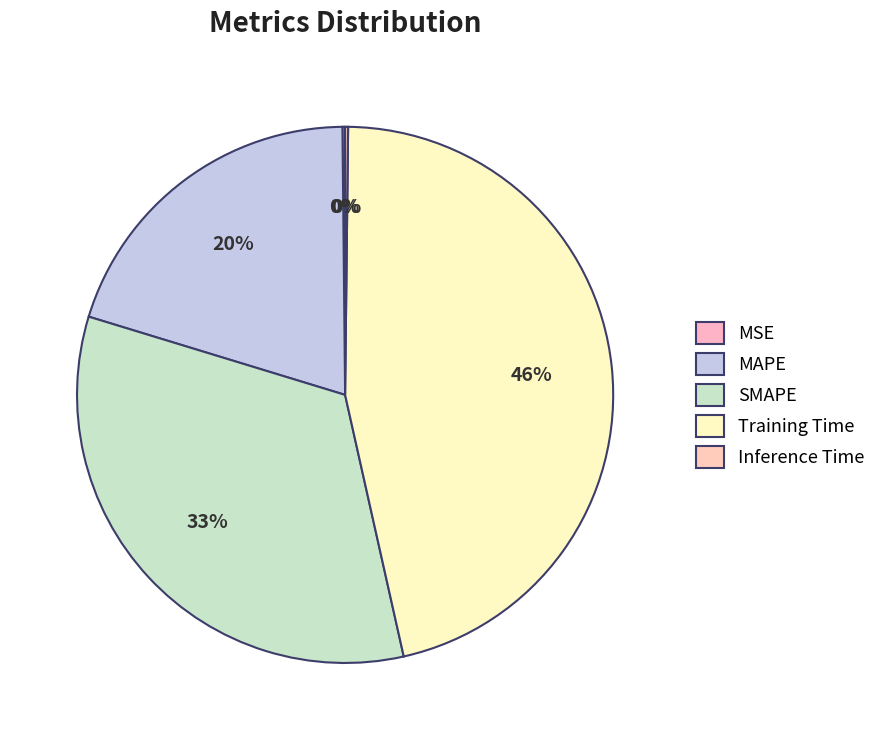

What is the change in value from MAPE to Inference Time?

-0.8